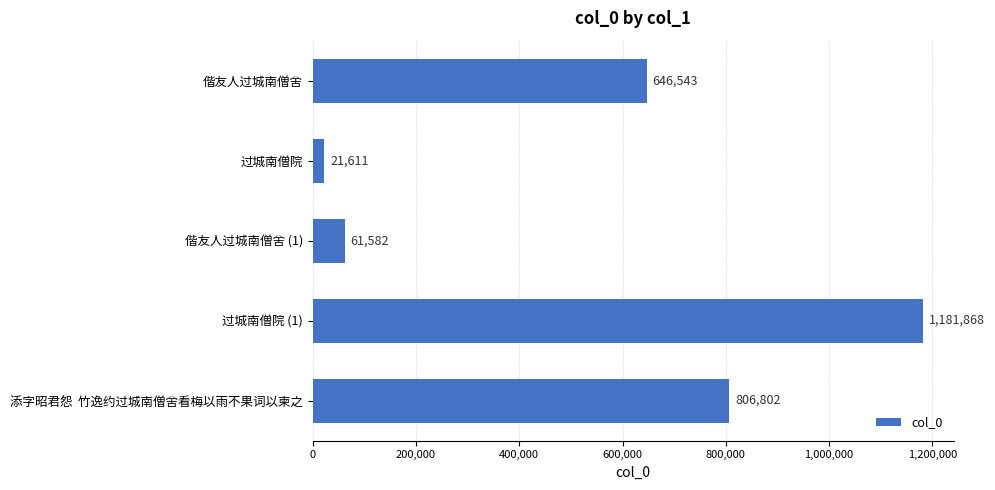

Where is the data nearest to the value 601739?

偕友人过城南僧舍